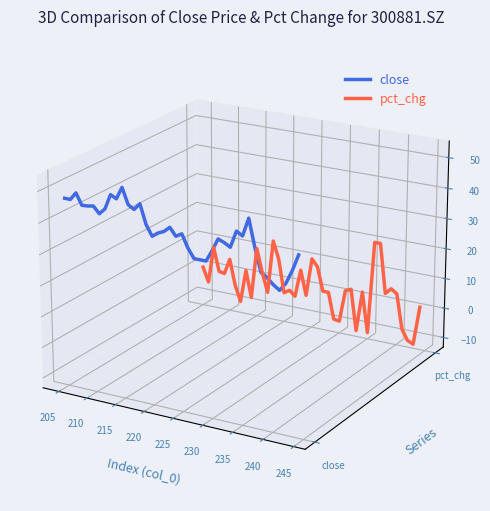

True or false: close and pct_chg intersect in this chart.

True